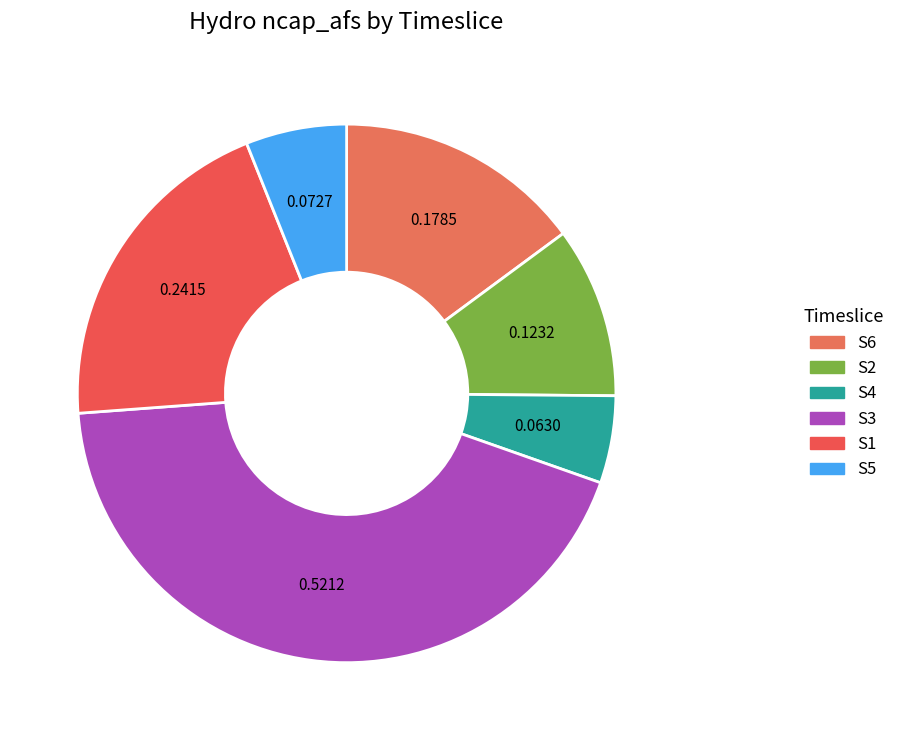

What is the largest slice in the pie chart?

S3